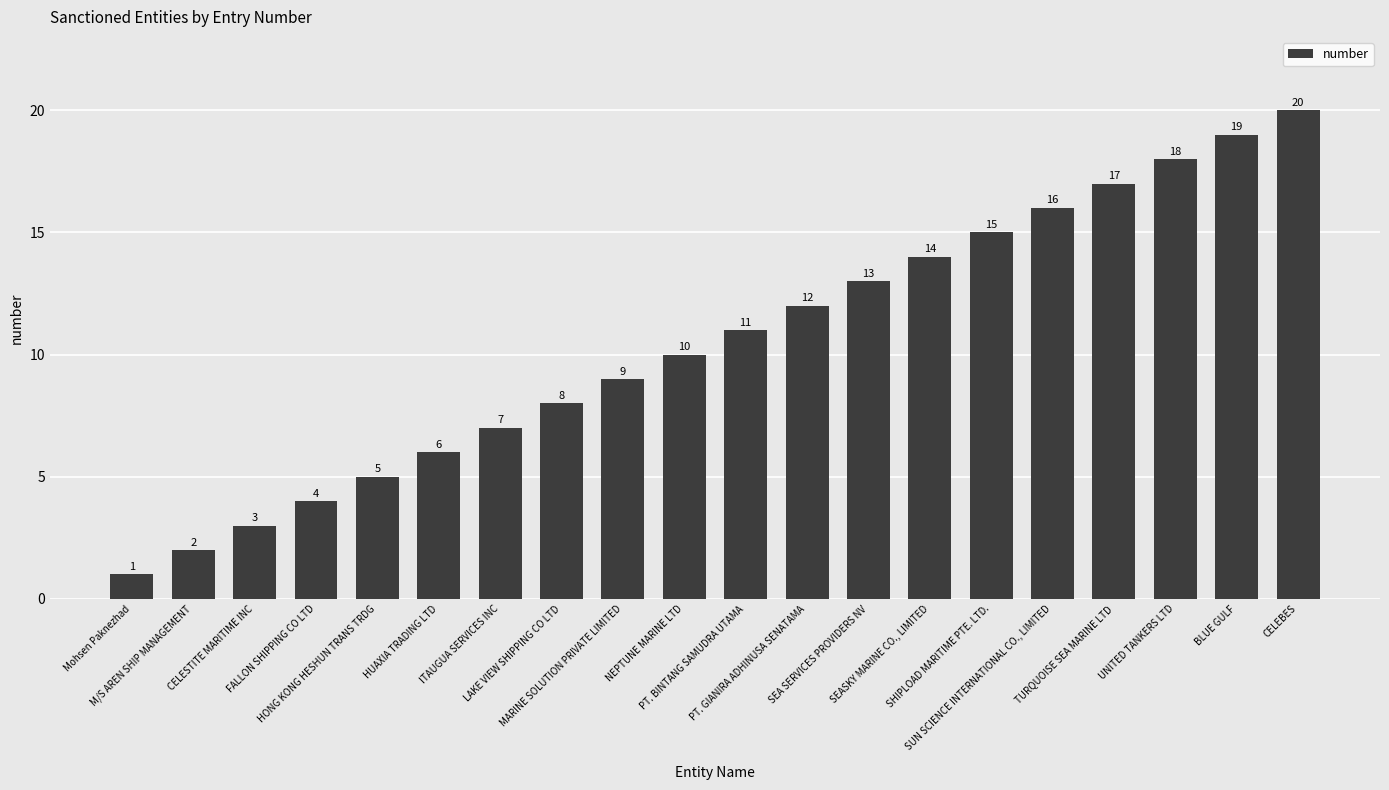

The value at ITAUGUA SERVICES INC is 3. True or false?

False